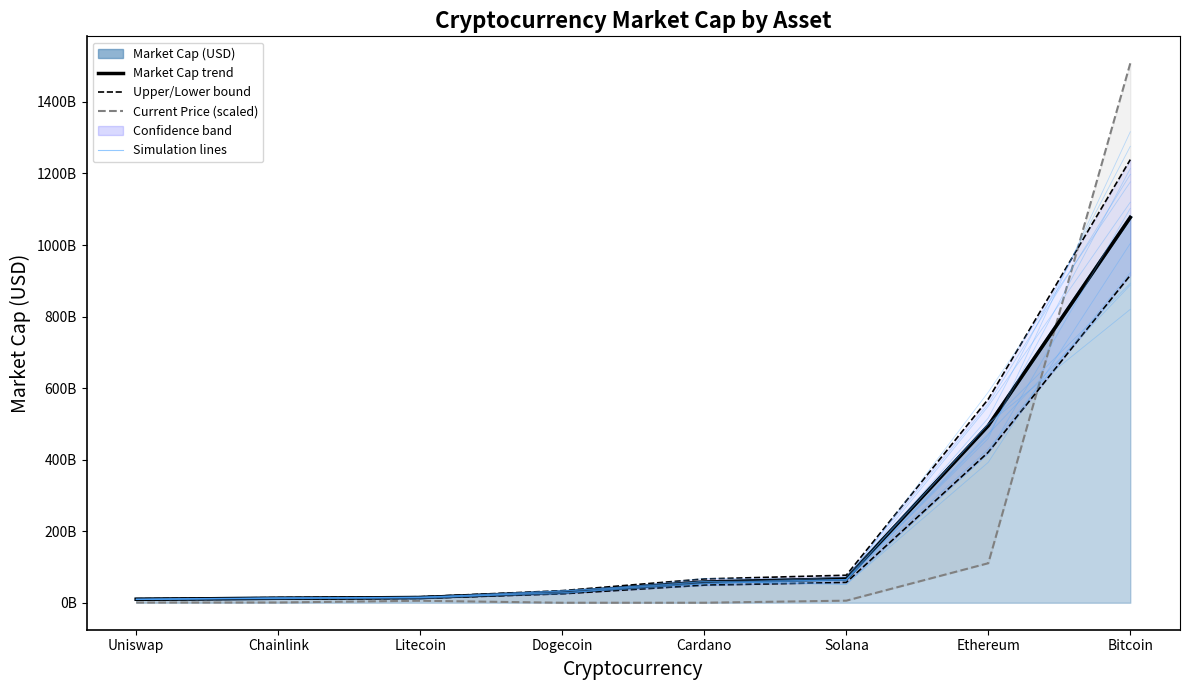

True or false: Upper bound and Market Cap trend intersect in this chart.

False